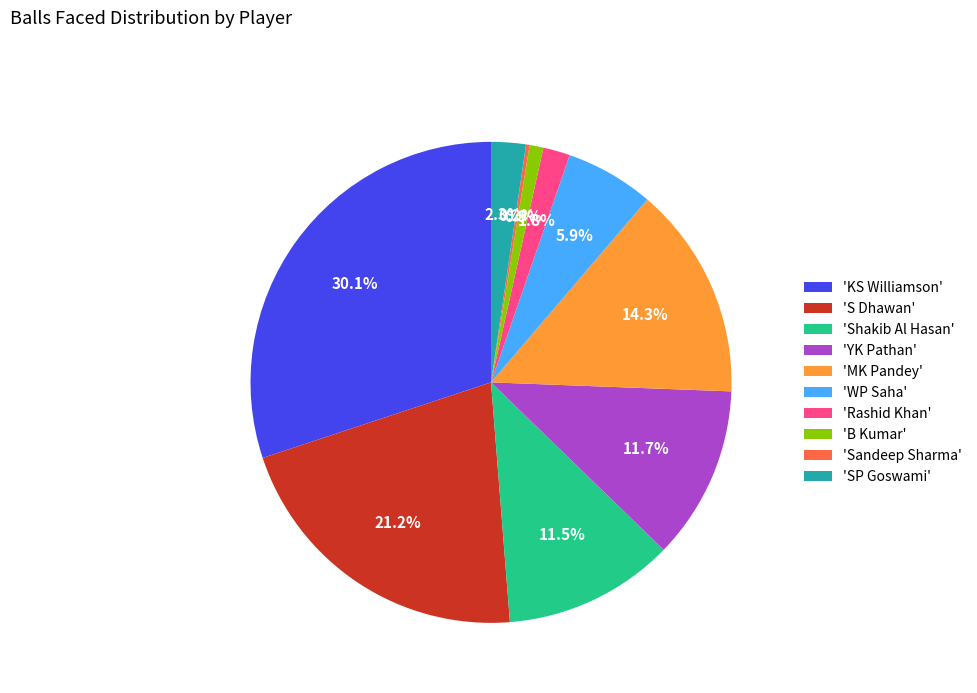

Approximately how many times larger is the value at 'Shakib Al Hasan' compared to 'YK Pathan'?

1.0